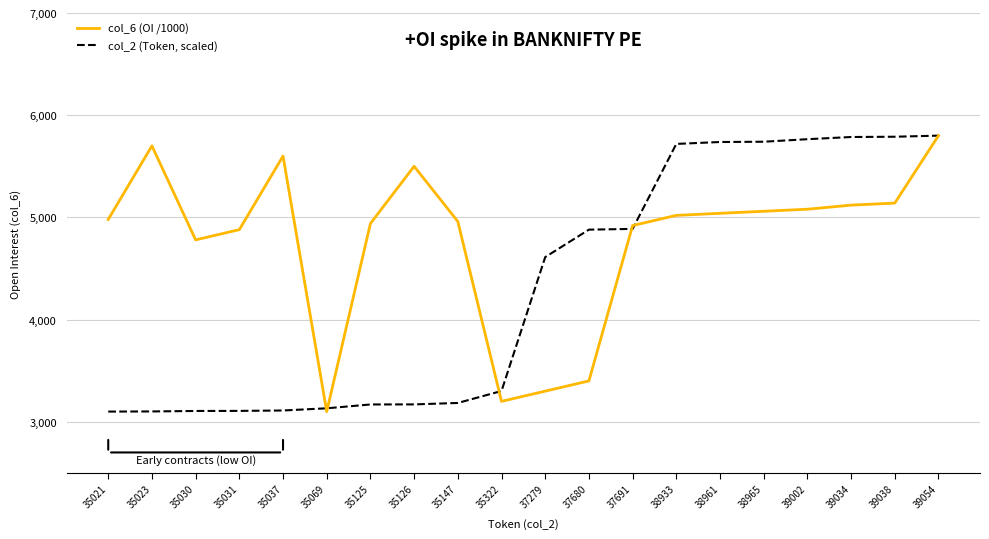

True or false: col_6 (OI /1000) has a value of 7132.2 at 39034.

False